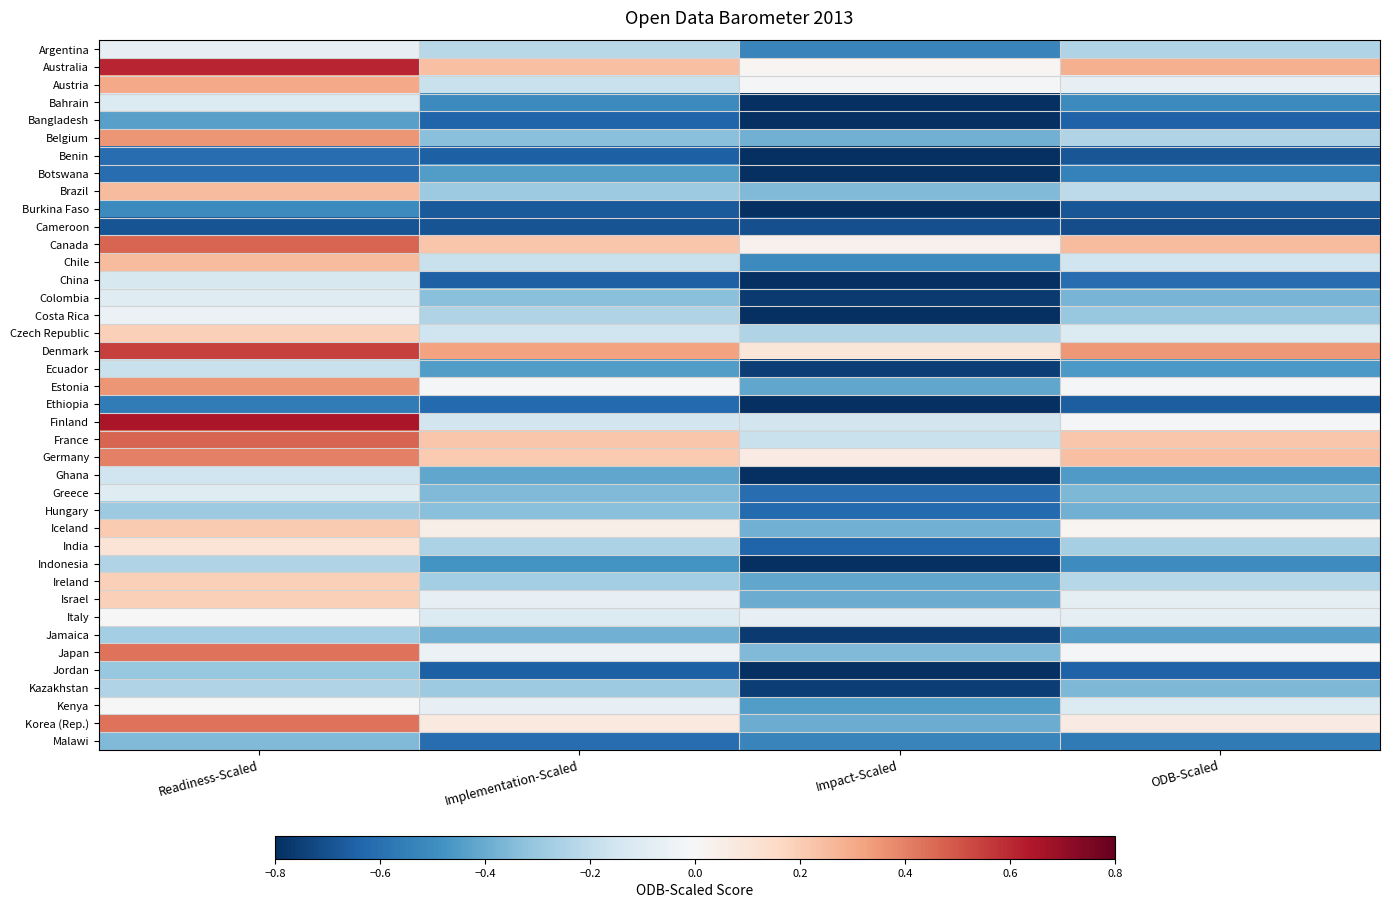

List the series in order of their peak value, highest first.

Finland, Australia, Denmark, Canada, France, Japan, Korea (Rep.), Germany, Belgium, Estonia, Austria, Brazil, Chile, Iceland, Czech Republic, Ireland, Israel, India, Italy, Kenya, Costa Rica, Argentina, Colombia, Greece, Bahrain, China, Ghana, Ecuador, Indonesia, Kazakhstan, Jamaica, Hungary, Jordan, Malawi, Bangladesh, Botswana, Burkina Faso, Ethiopia, Benin, Cameroon